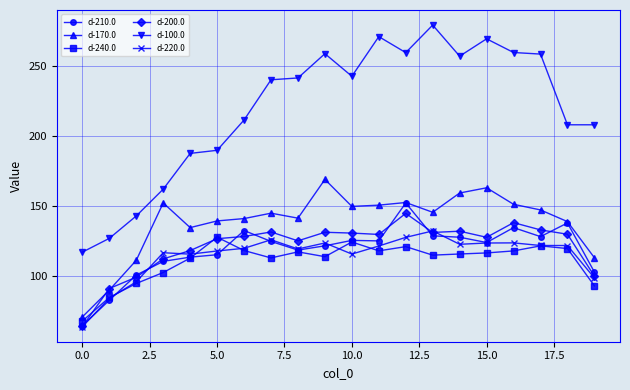

What is the value of the d-210.0 point at the 14th from the left?

129.0